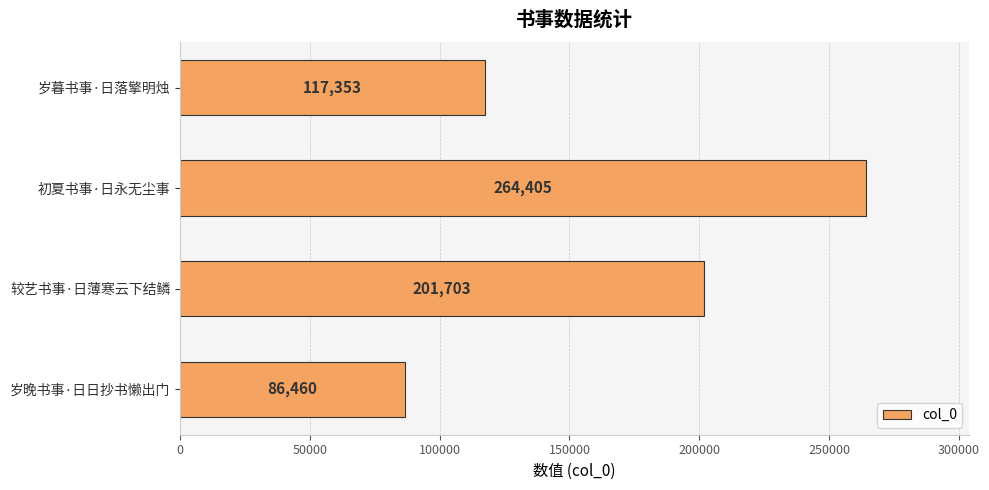

What is the difference between the values at 初夏书事·日永无尘事 and 岁晚书事·日日抄书懒出门?

177945